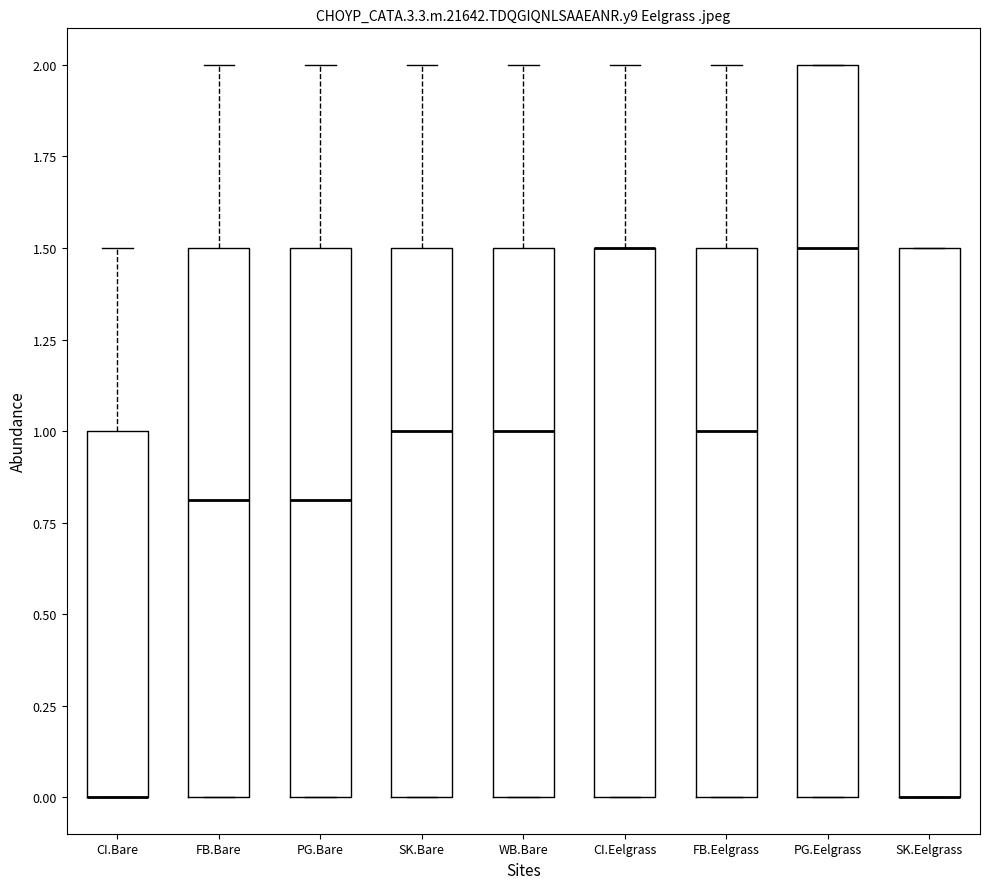

Reading left to right, transcribe this box plot: for each box, give where its median line is, the range the box spans, and where its two whiskers end, as read against the y-axis. The values are not printed on the chart, so give them approximately, as read against the axis.

CI.Bare: median 0.0 (drawn on the box's lower edge), box 0.0 to 1.0, whiskers 0.0 to 1.5
FB.Bare: median 0.8, box 0.0 to 1.5, whiskers 0.0 to 2.0
PG.Bare: median 0.8, box 0.0 to 1.5, whiskers 0.0 to 2.0
SK.Bare: median 1.0, box 0.0 to 1.5, whiskers 0.0 to 2.0
WB.Bare: median 1.0, box 0.0 to 1.5, whiskers 0.0 to 2.0
CI.Eelgrass: median 1.5 (drawn on the box's upper edge), box 0.0 to 1.5, whiskers 0.0 to 2.0
FB.Eelgrass: median 1.0, box 0.0 to 1.5, whiskers 0.0 to 2.0
PG.Eelgrass: median 1.5, box 0.0 to 2.0, whiskers 0.0 to 2.0
SK.Eelgrass: median 0.0 (drawn on the box's lower edge), box 0.0 to 1.5, whiskers 0.0 to 1.5